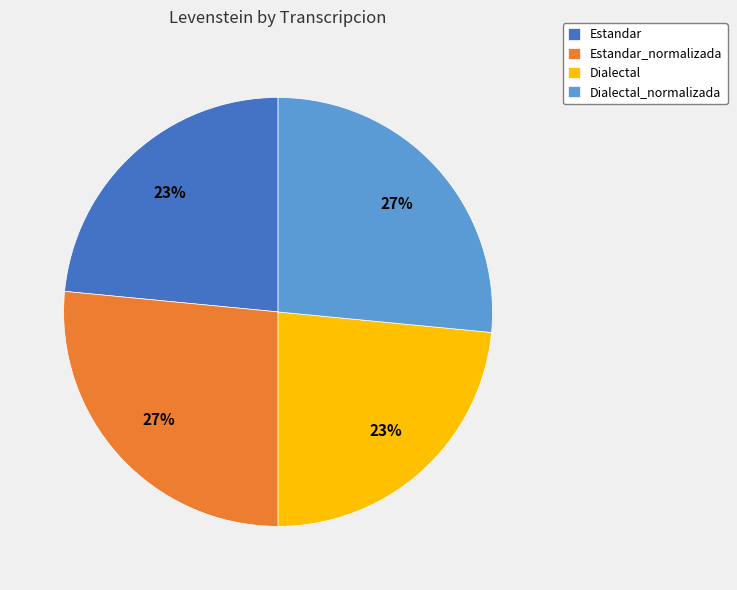

To the nearest percent, what percentage of the pie is Dialectal?

23%